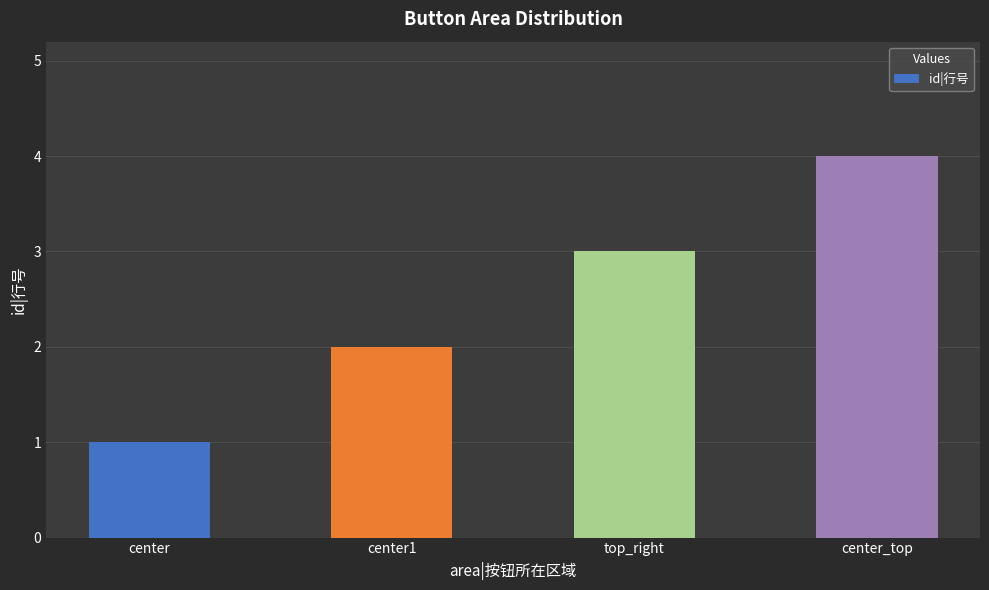

Which has a higher value, center or top_right?

top_right